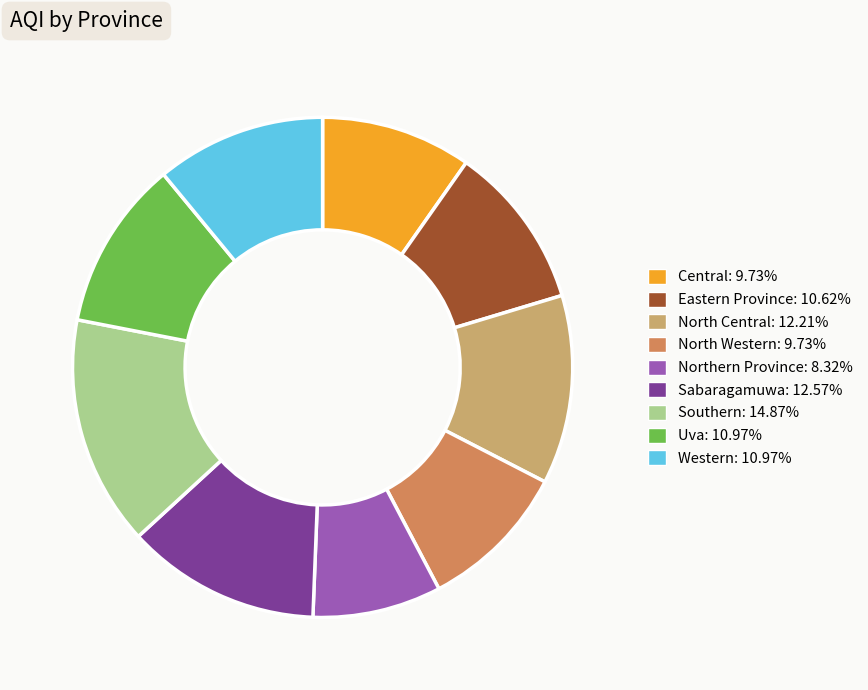

Does Uva represent more than half of the total?

No